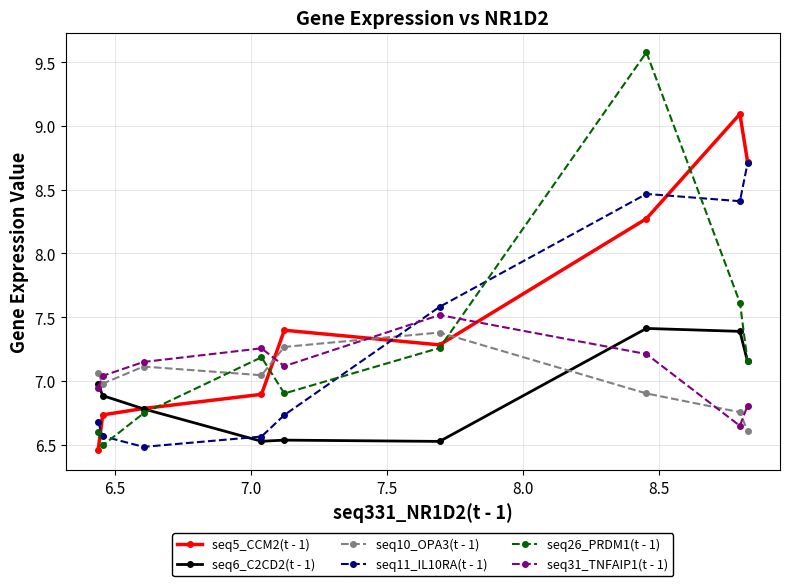

What is the difference between the second highest and second lowest values in the seq10_OPA3(t - 1) series?

0.5